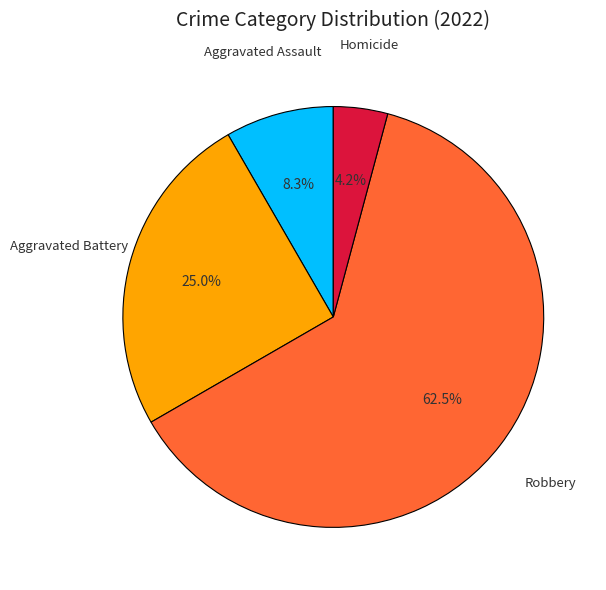

Does any single category account for the majority?

Yes